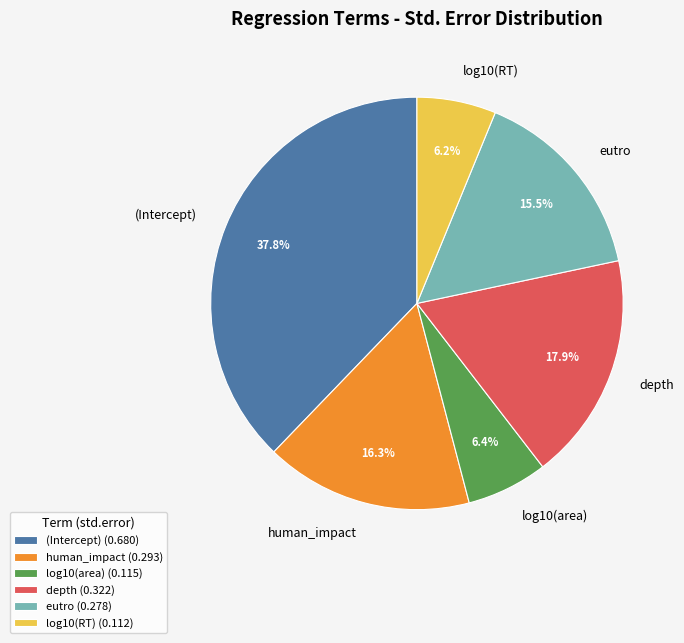

How many slices are in this pie chart?

6